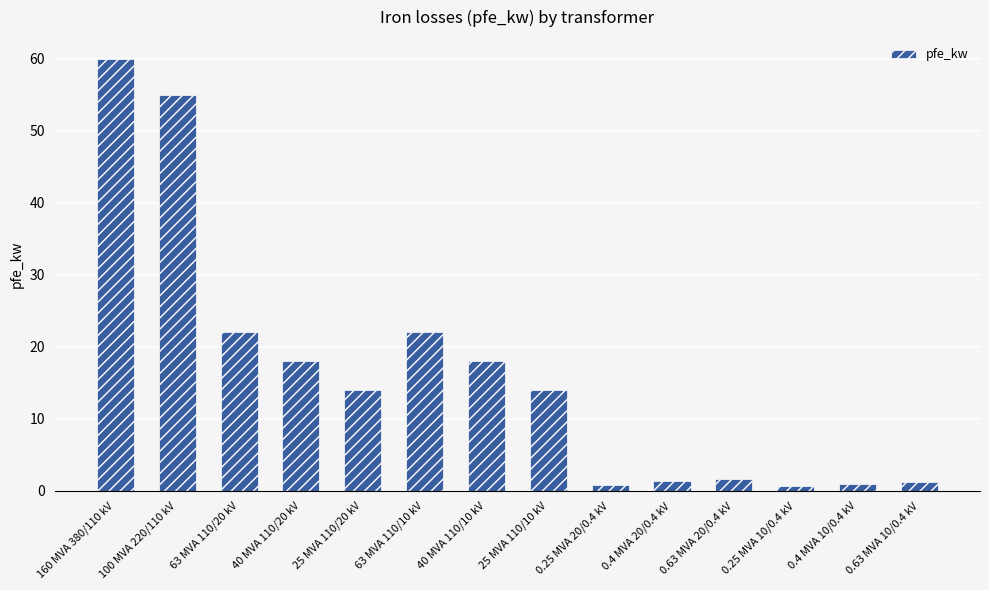

How many distinct data groups are displayed?

1